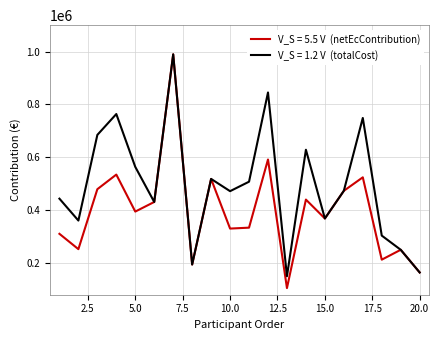

What is the minimum value shown in the chart?

105000.0